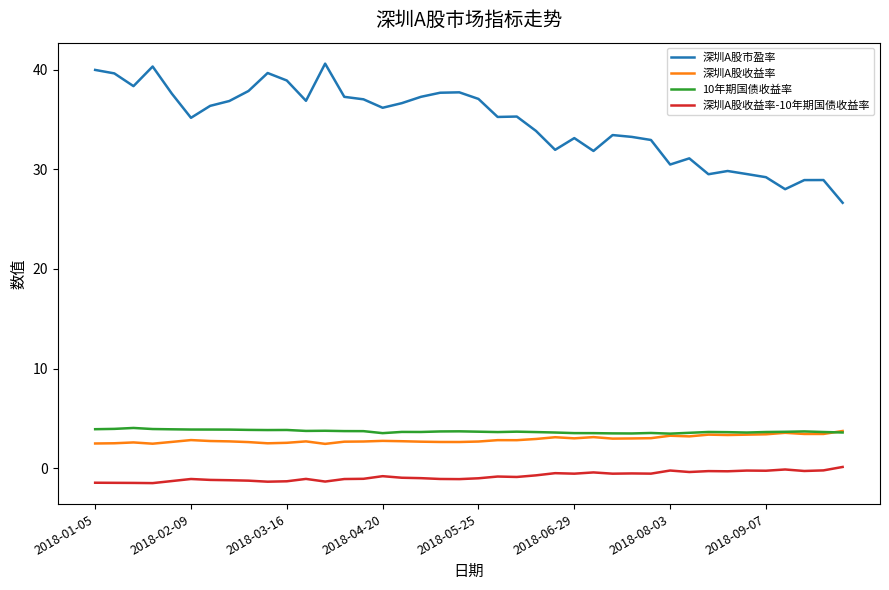

Which series has the widest spread of values?

深圳A股市盈率